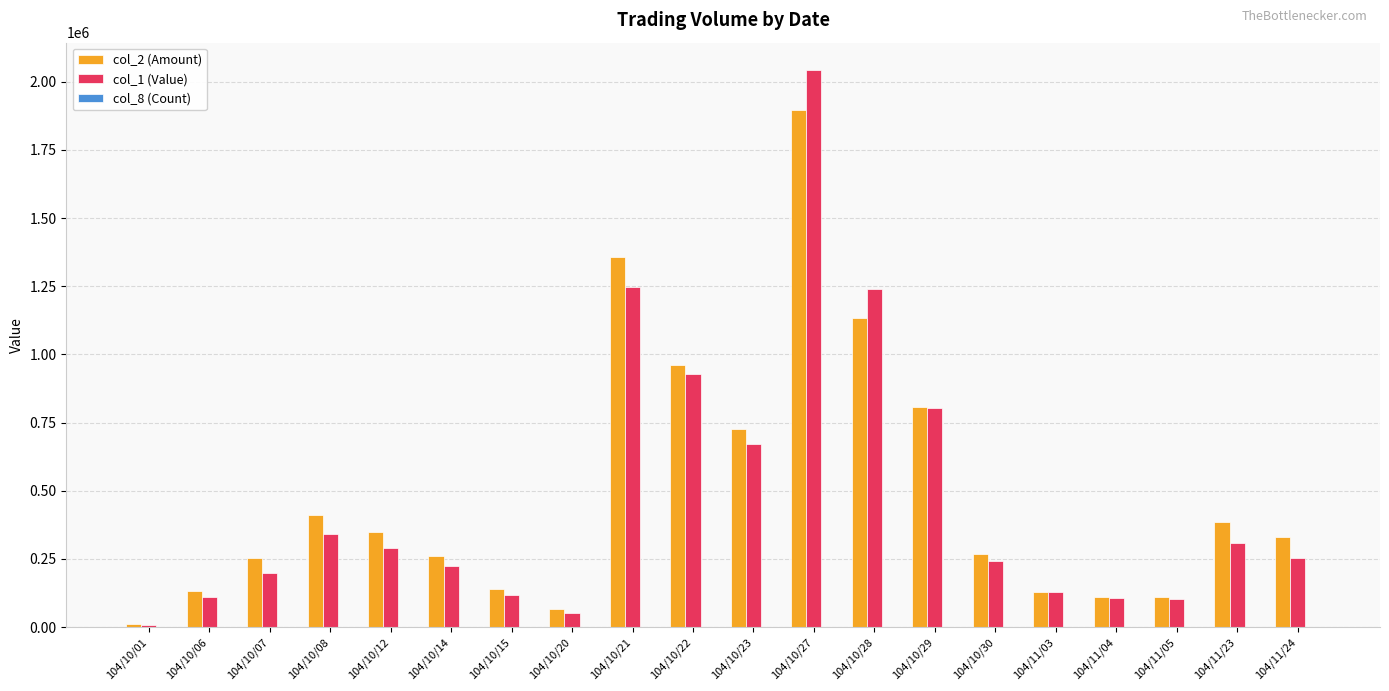

True or false: col_1 (Value) has a value of 158148 at 104/11/23.

False